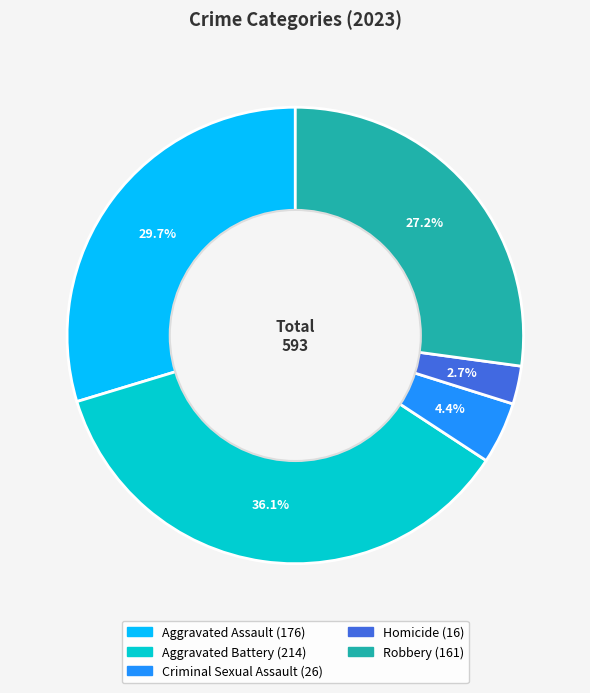

Which category has the smallest portion of the pie?

Homicide